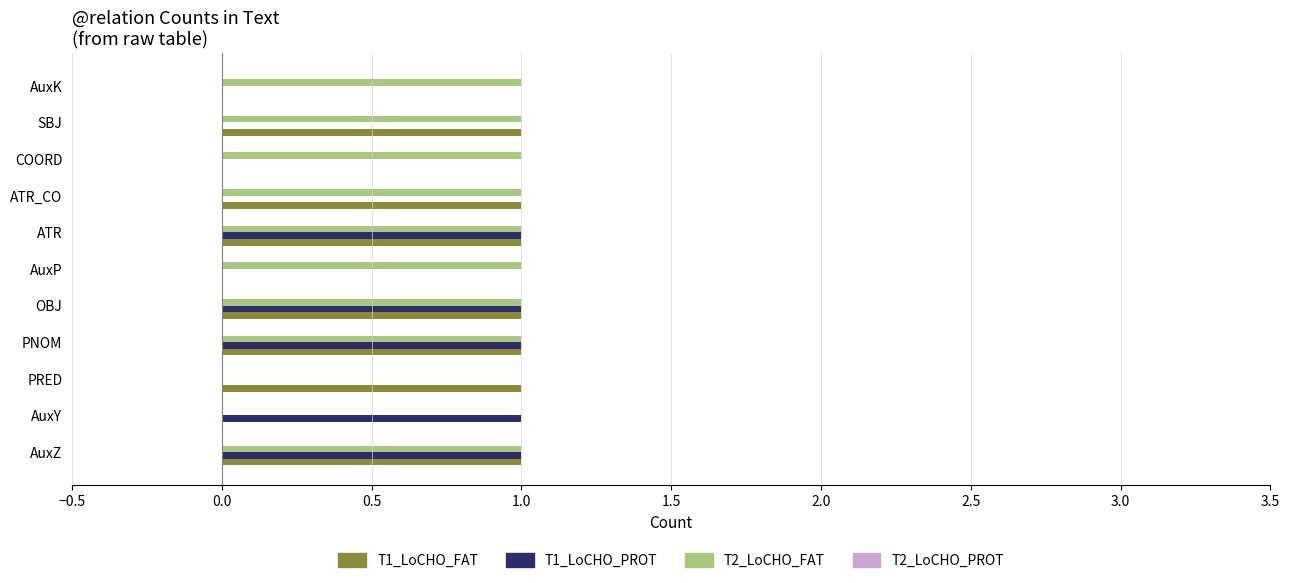

The value of T1_LoCHO_FAT at SBJ is 0. True or false?

False